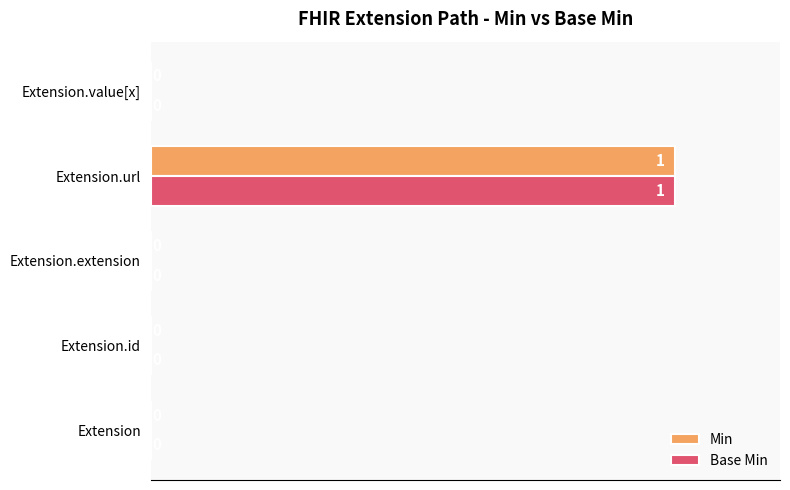

The value of Min at Extension.value[x] is 0. True or false?

True